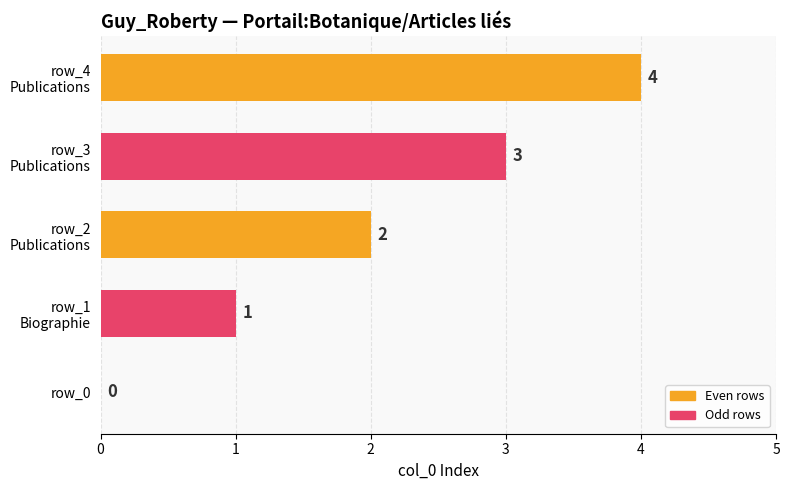

True or false: the data shows 0 at row_0.

True